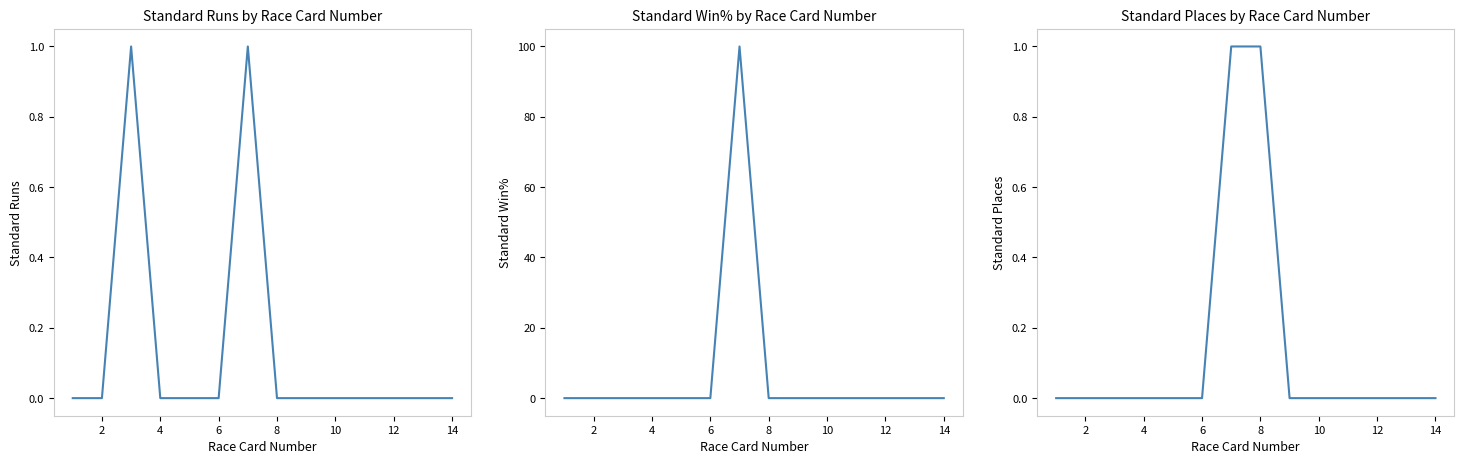

What are all the series names shown in the legend?

Standard Runs, Standard Win%, Standard Places